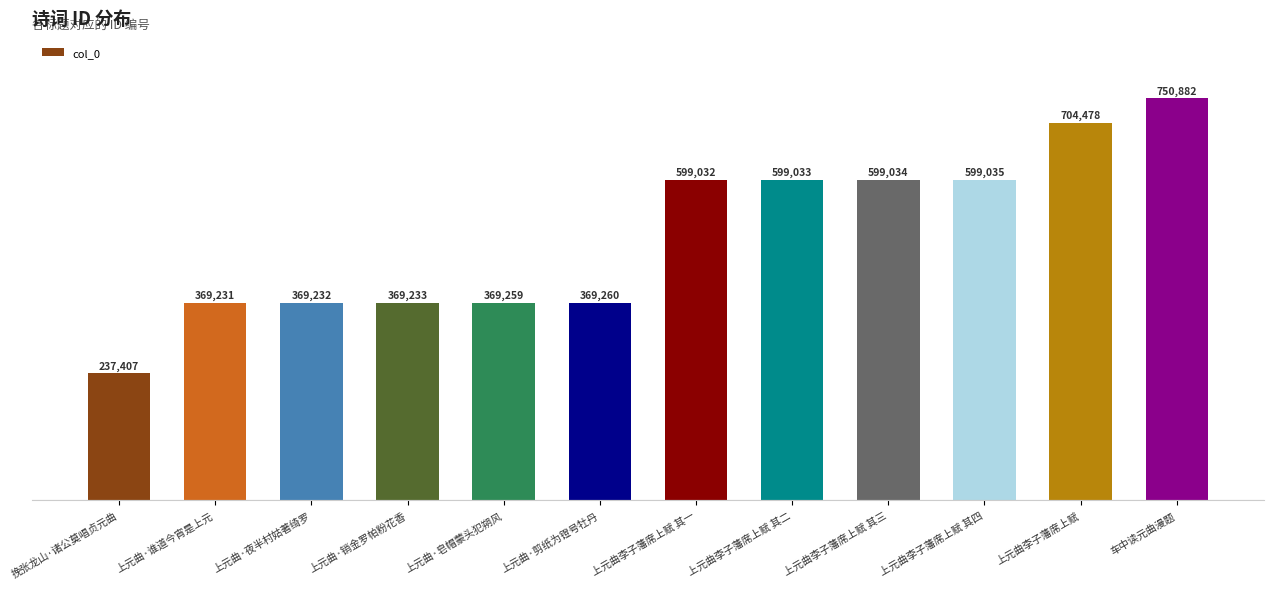

What is the smallest value displayed?

237407